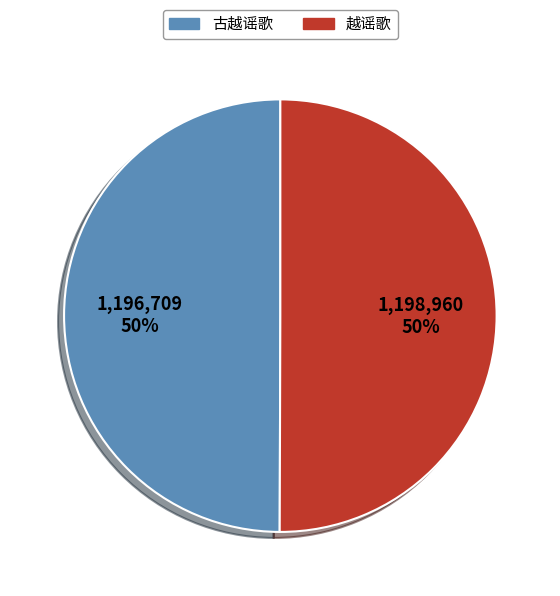

To the nearest percent, what is the average slice percentage?

50%